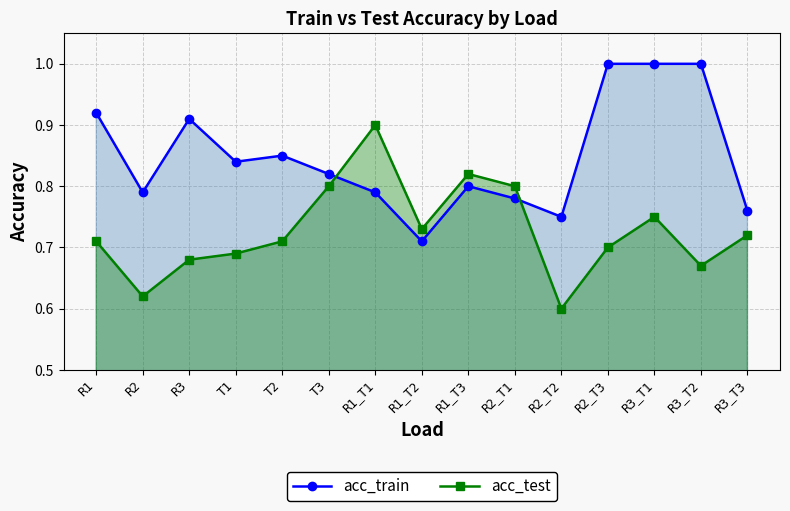

Does the chart have visible grid lines?

Yes